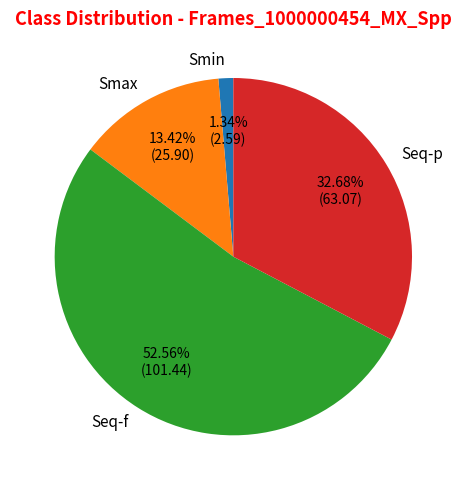

True or false: Smax accounts for 13% of the total.

True